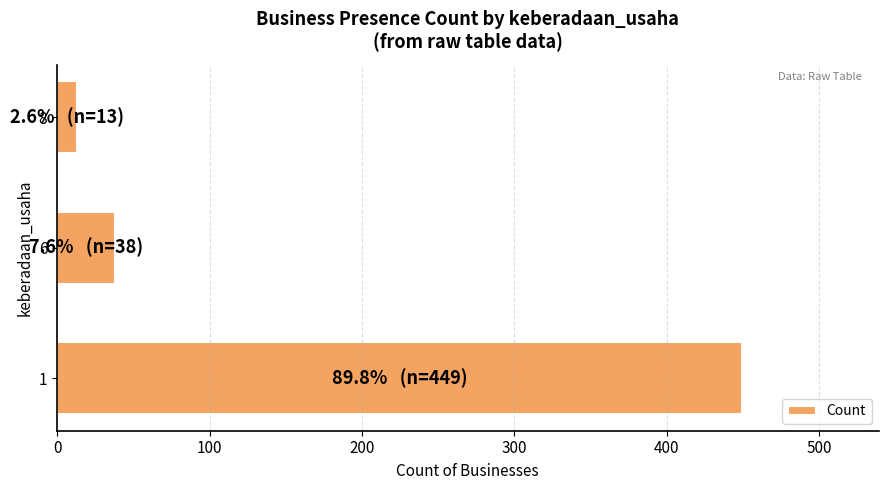

What is the change in value from 6 to 8?

-25